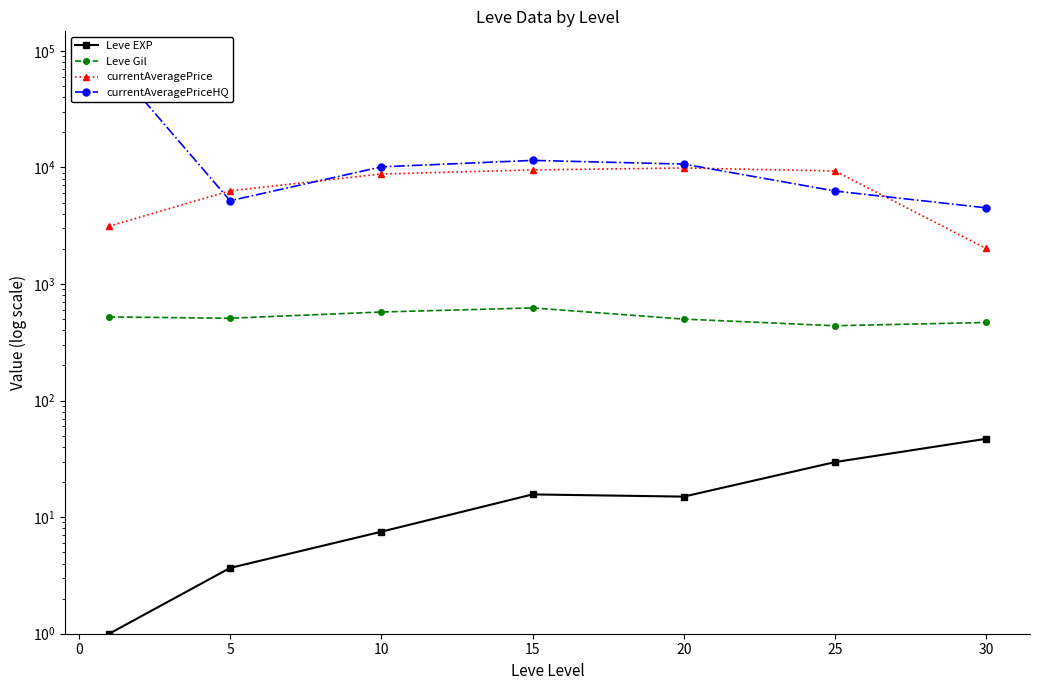

Does the chart have visible grid lines?

No